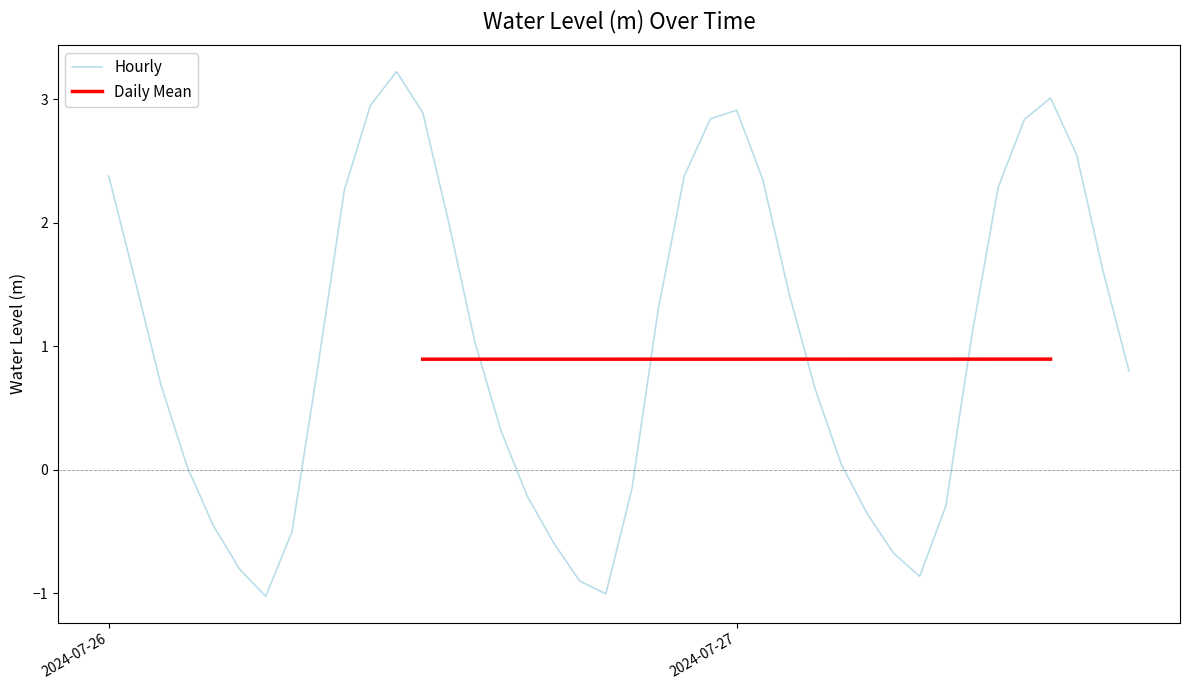

How many values are below 1?

20